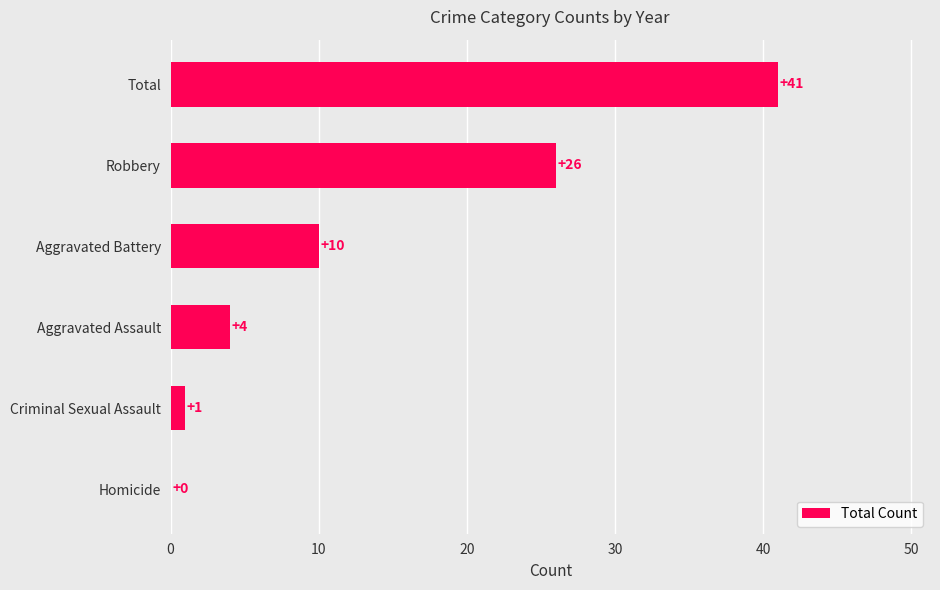

What is the sum of all values?

82